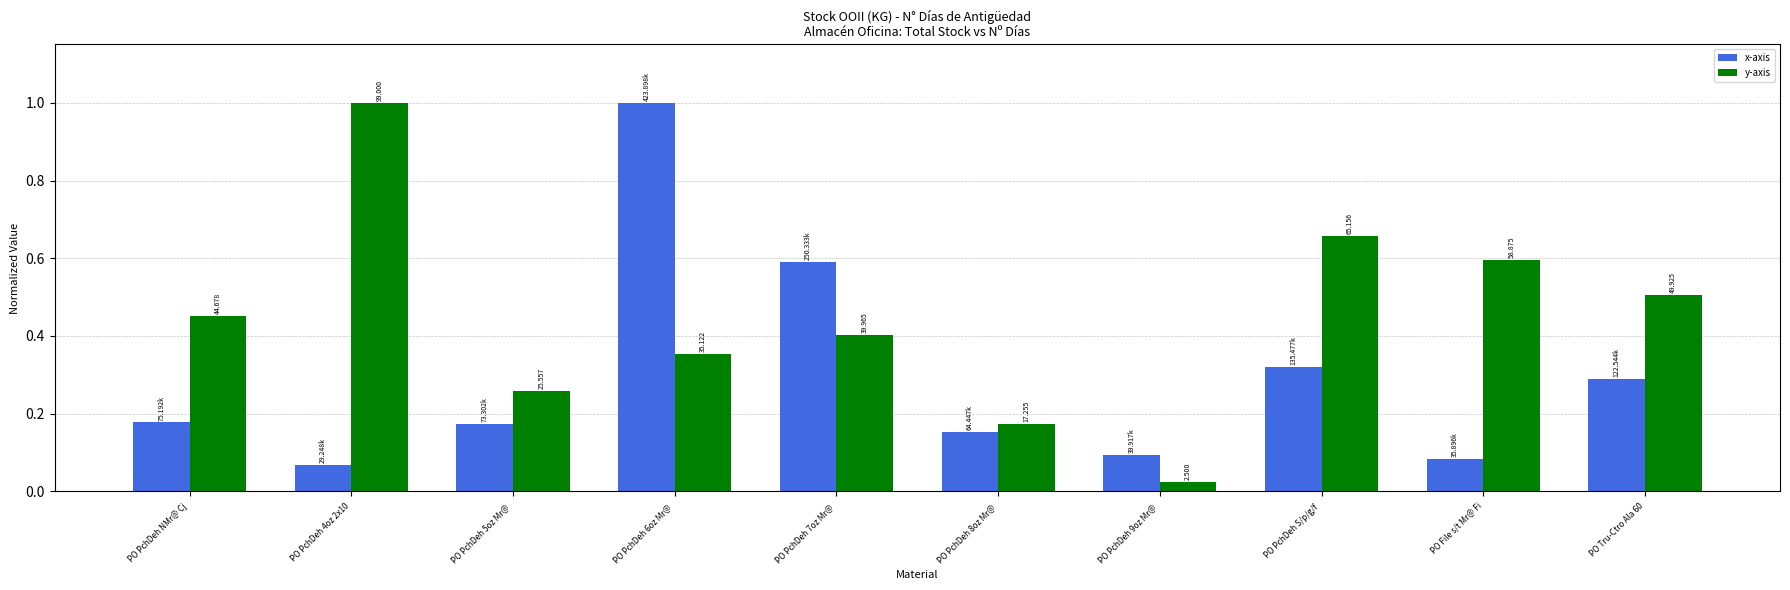

How many bars are there in total?

20